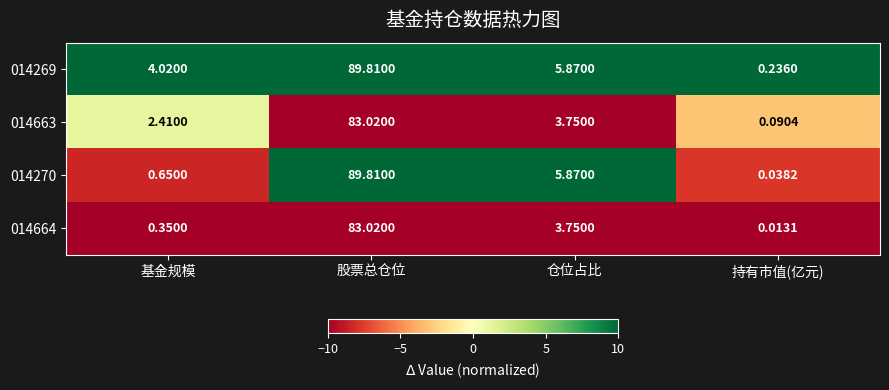

List the series in order of their overall mean, highest first.

014269, 014270, 014663, 014664